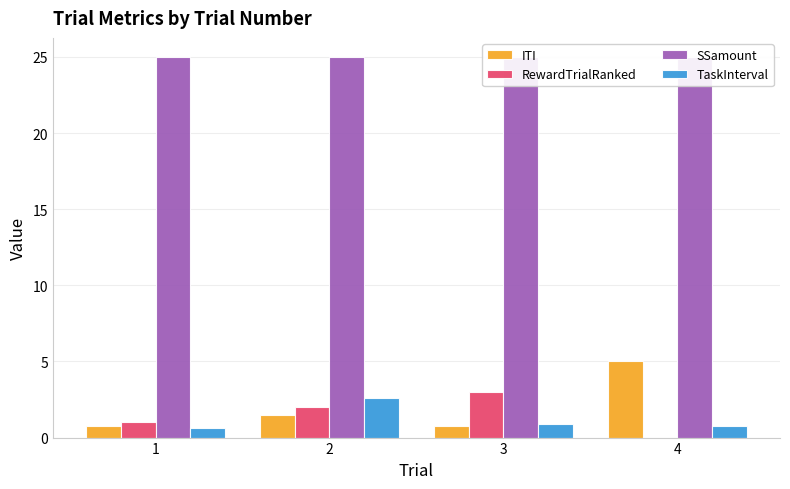

What value does the TaskInterval series have at 1?

0.7